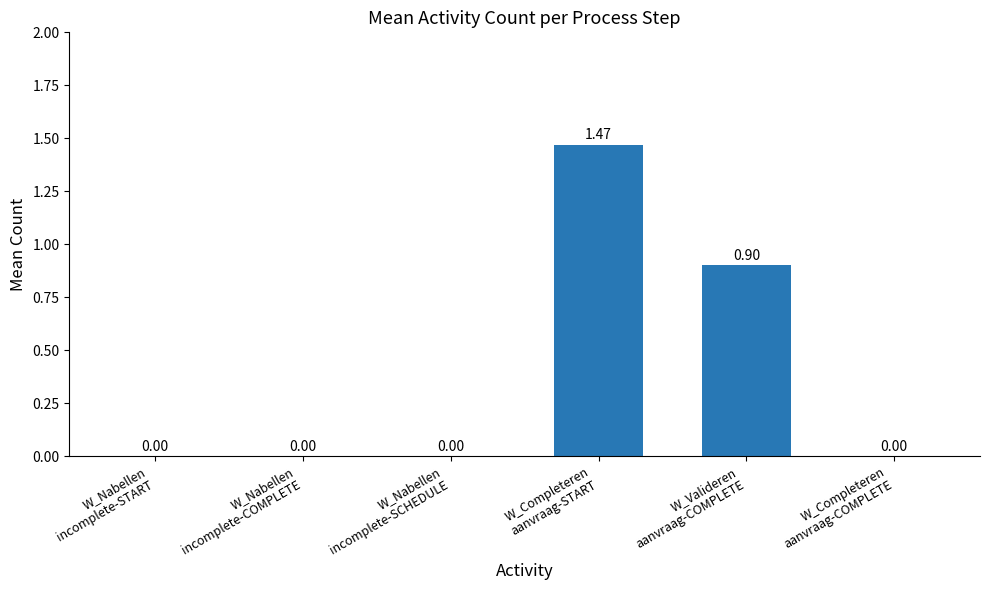

What is the sum of all values?

2.4